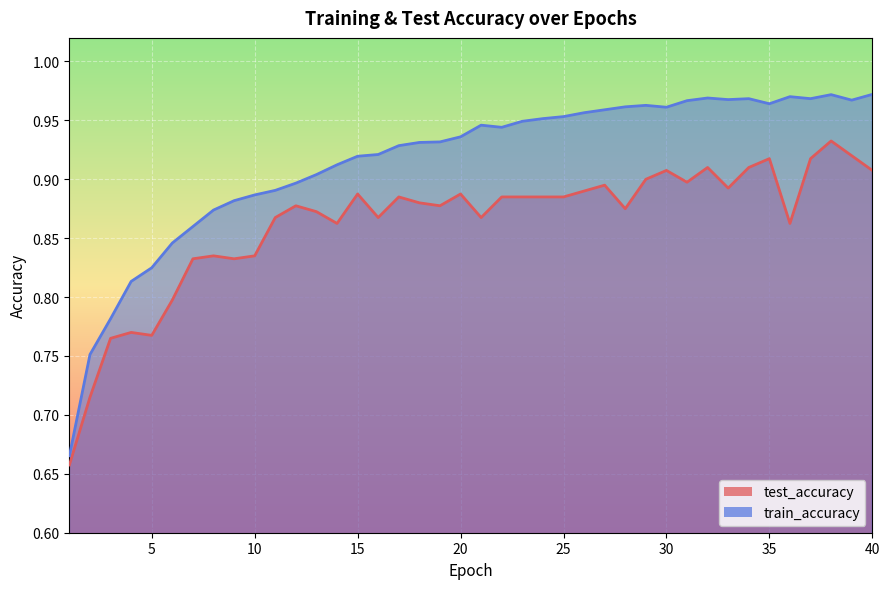

Which category has the lowest value in the train_accuracy series?

1